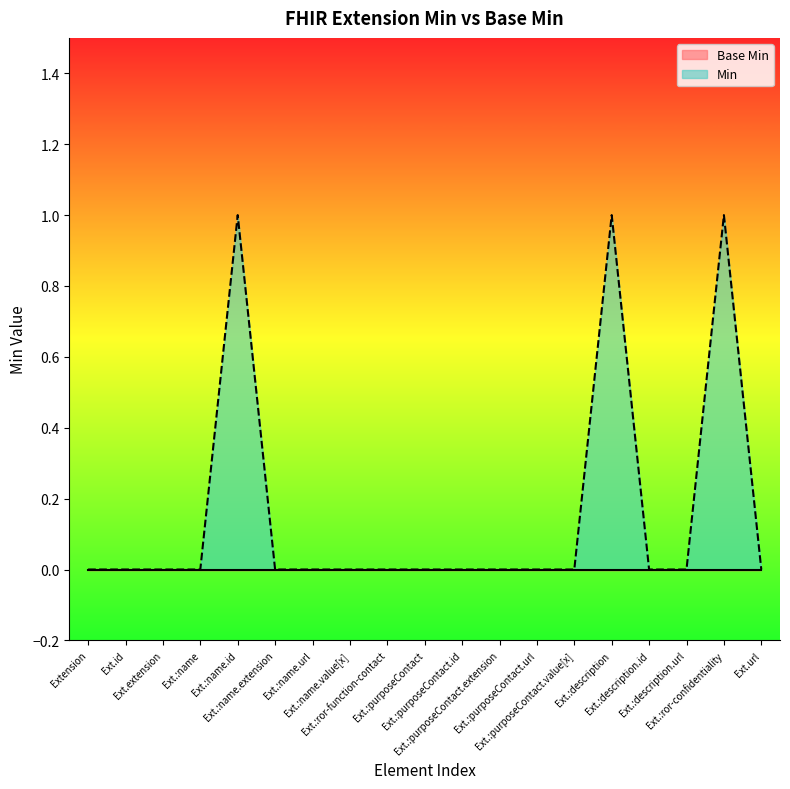

Which series has the largest range (max minus min)?

Min